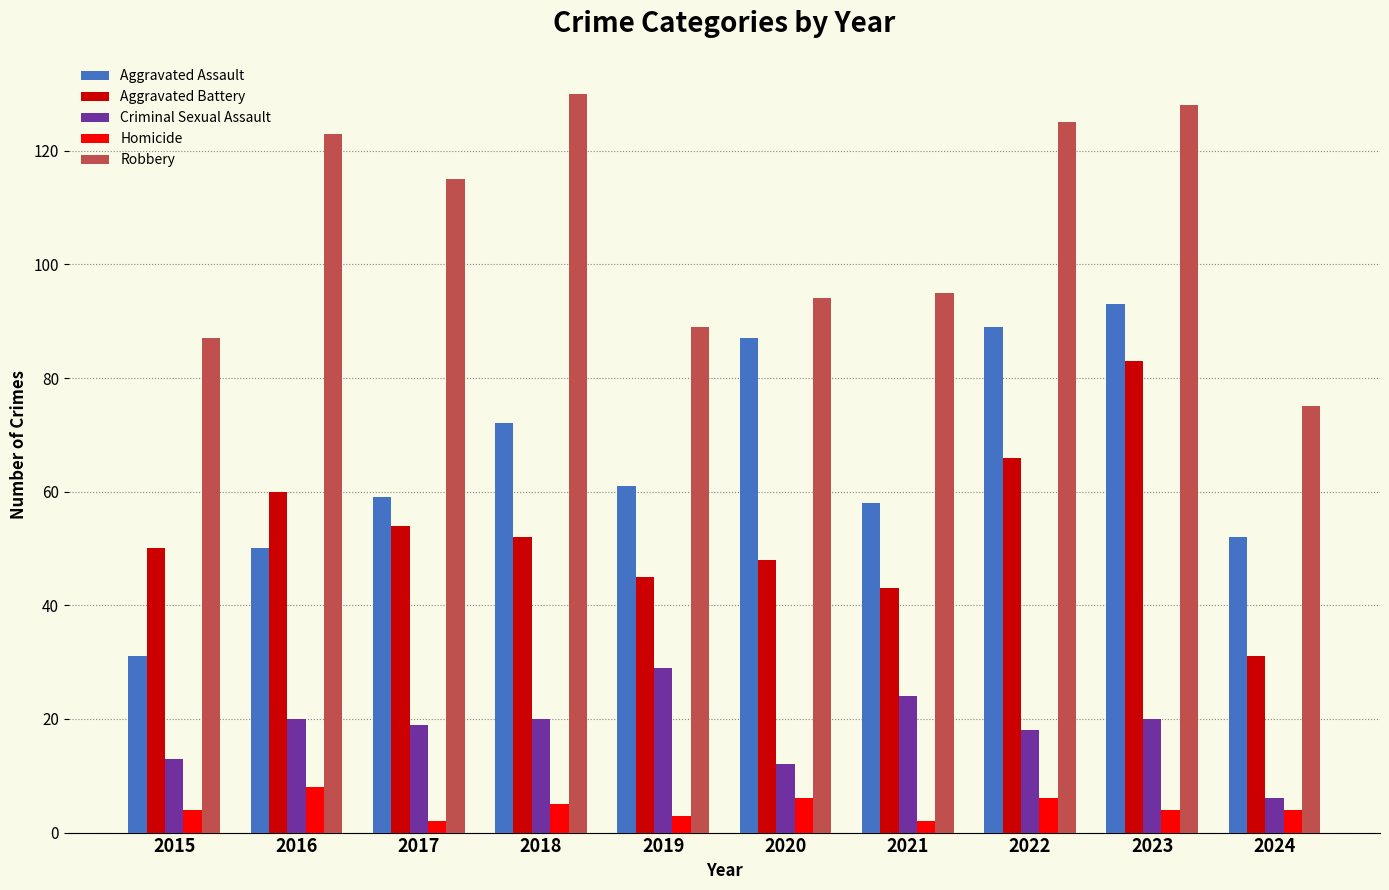

What is the sum of the Aggravated Assault values at 2022 and 2021?

147